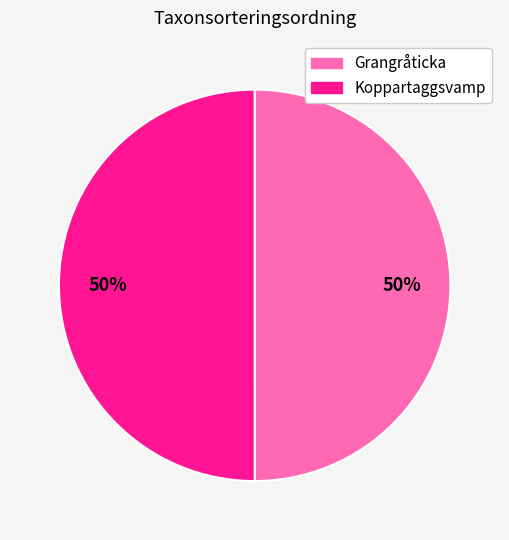

To the nearest percent, what is the average slice percentage?

50%